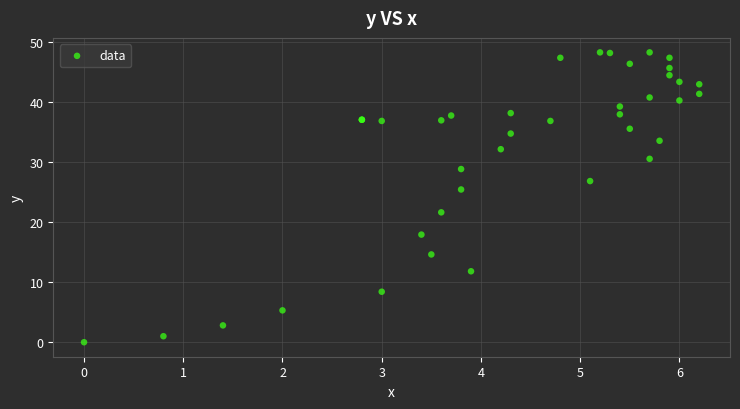

What Y value in the scatter plot is closest to 24?

25.4